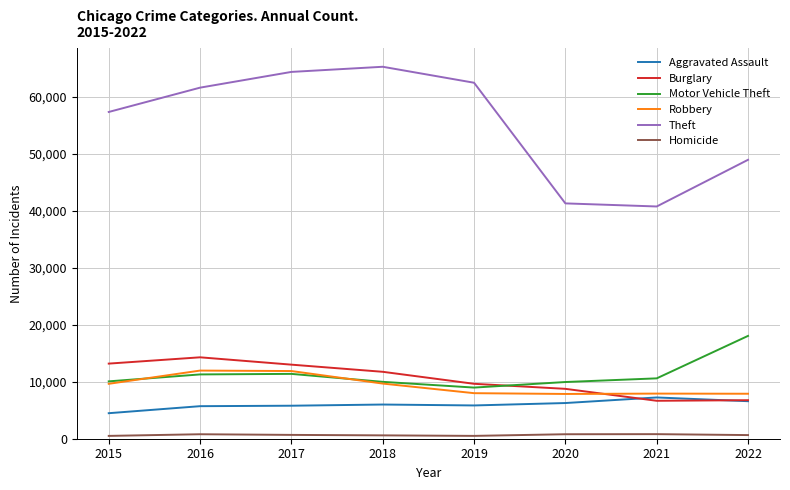

At how many categories does at least one series exceed 30133?

8